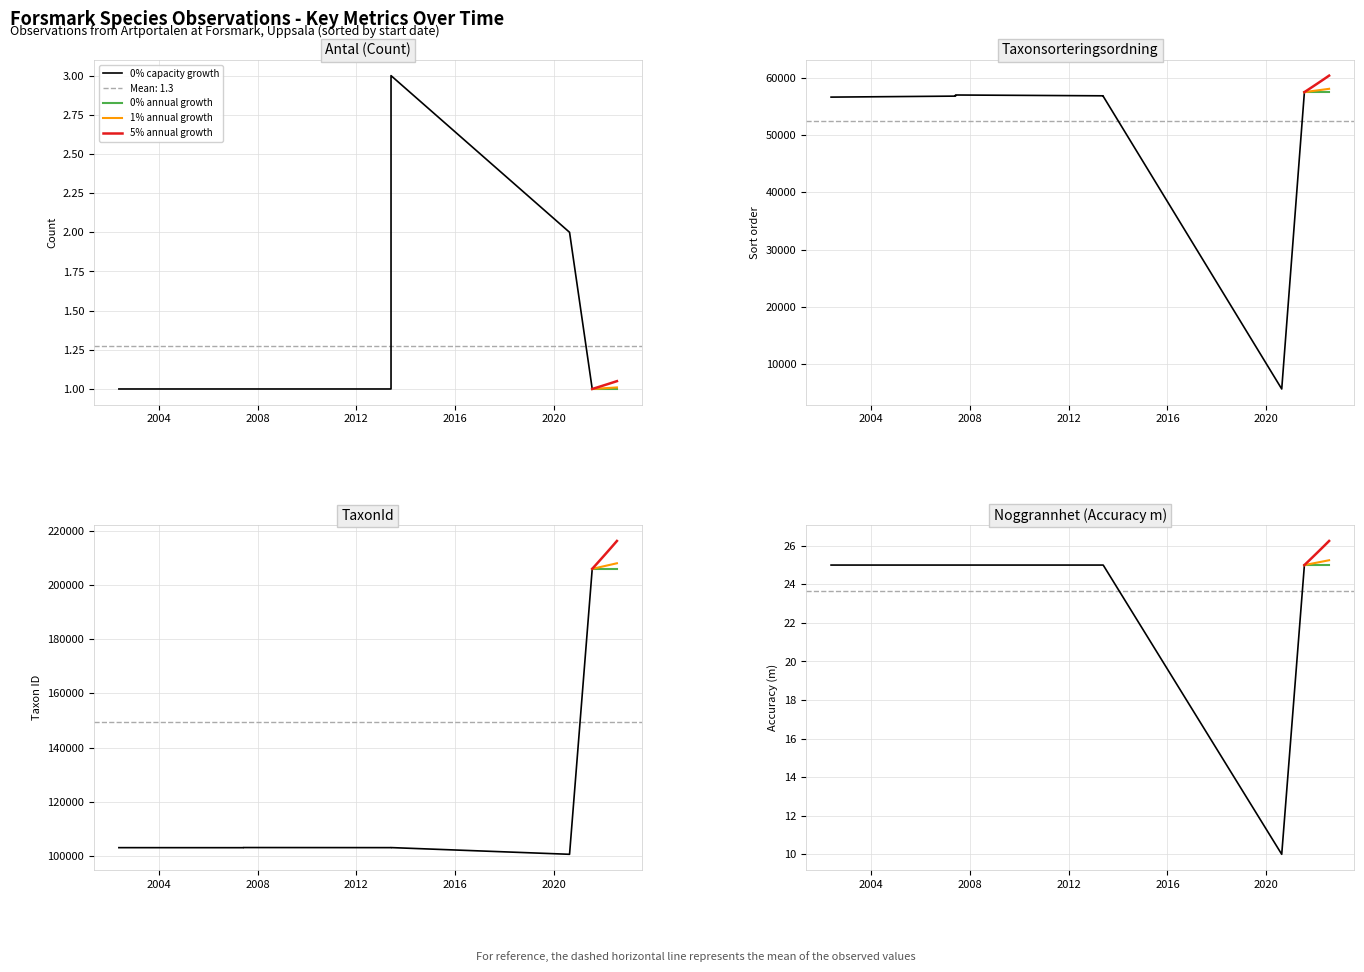

What is the label of the 3rd point from the right?

2013-05-27